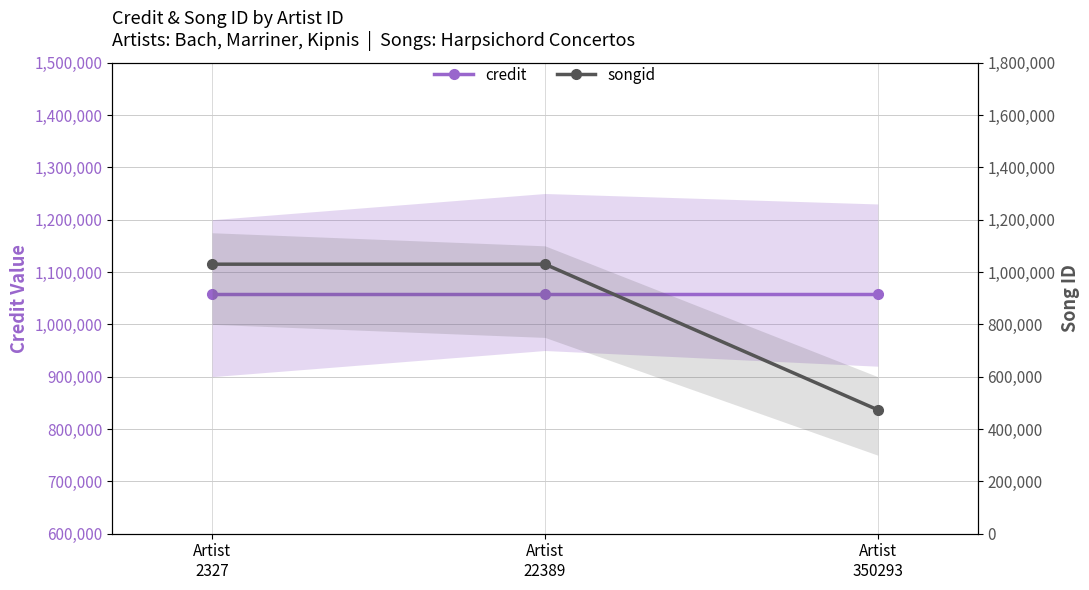

Where is credit nearest to the value 1057270?

Artist
2327